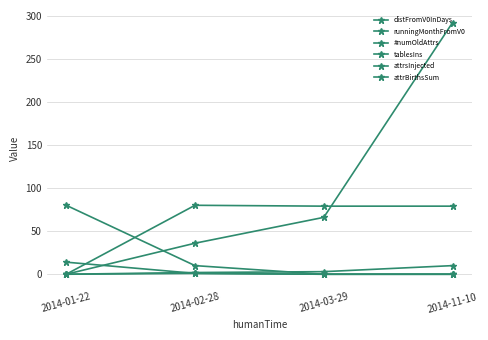

How many data points in runningMonthFromV0 are less than 3?

2